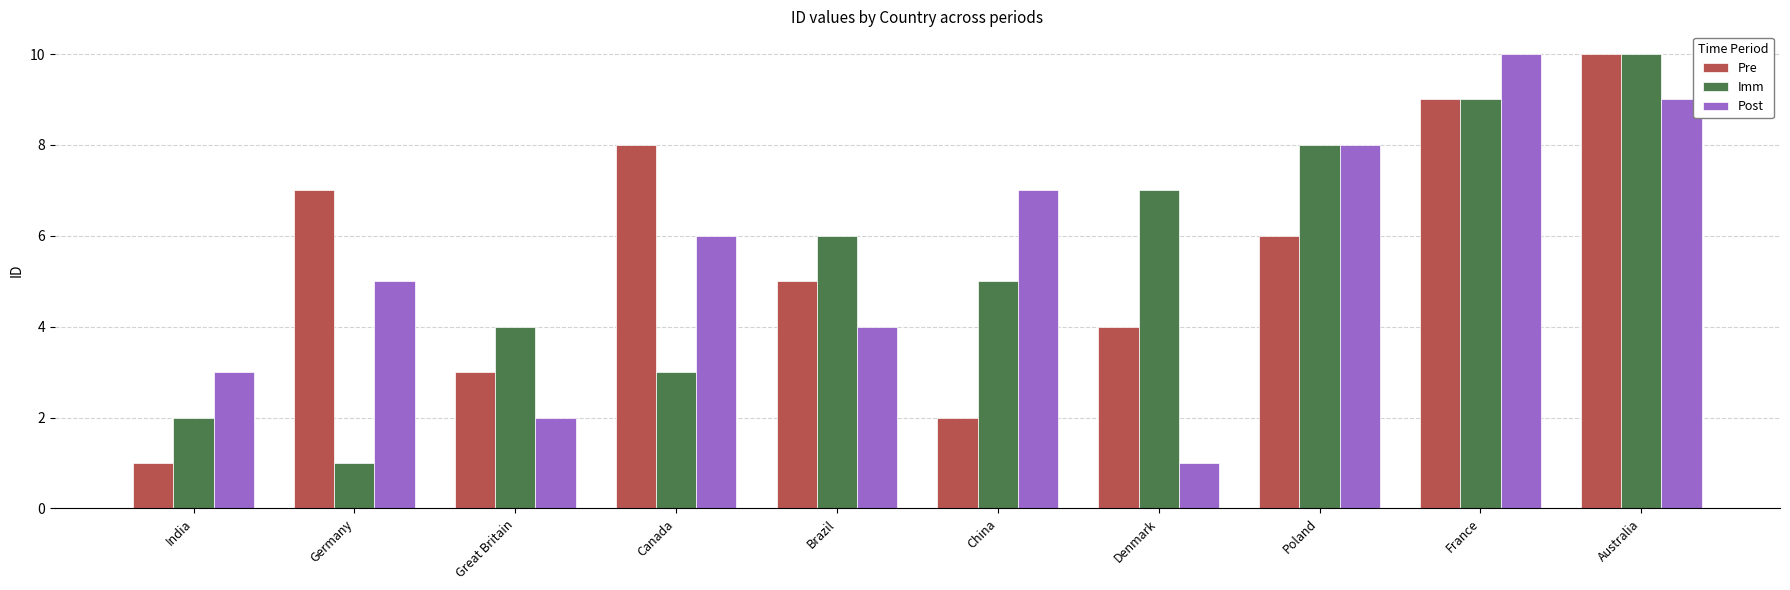

Are the bars grouped side by side (vs. stacked)?

Yes